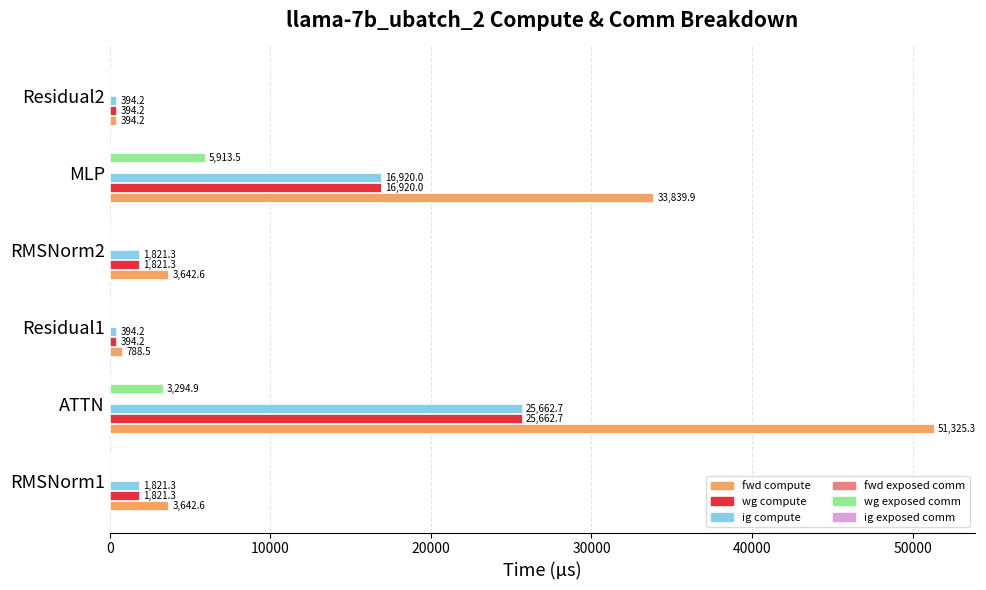

Where is fwd compute nearest to the value 25859?

MLP